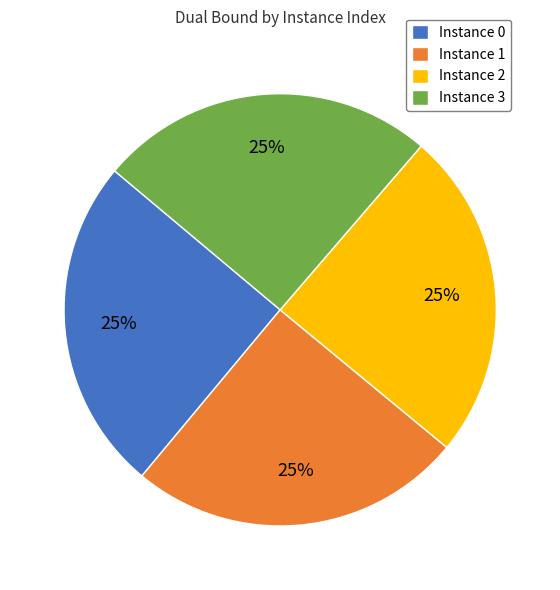

Approximately how many times larger is the value at Instance 3 compared to Instance 0?

1.0